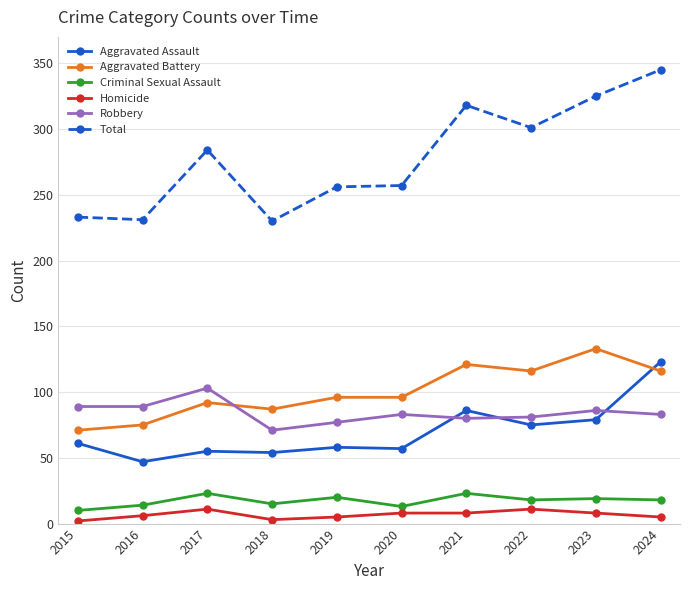

How many values in the Aggravated Battery series are below 96?

4